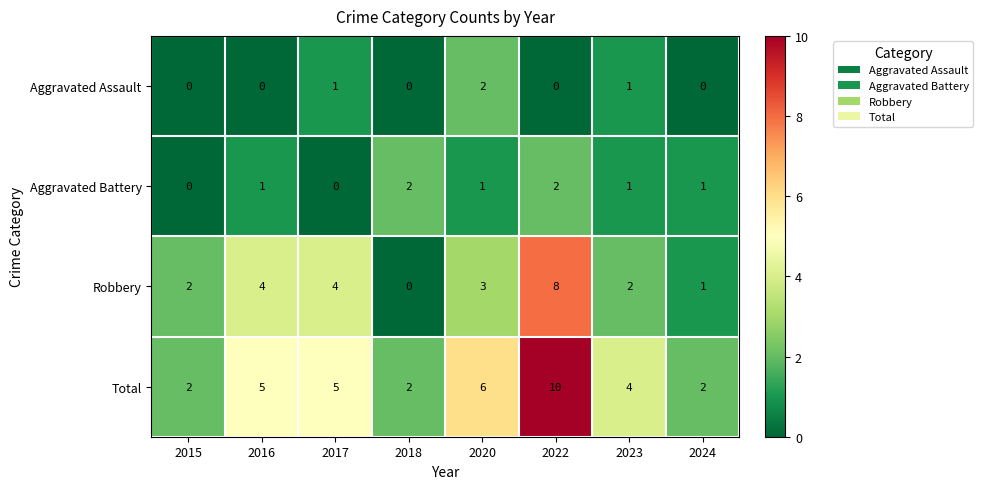

Is it true that Aggravated Assault equals 1 at 2020?

False